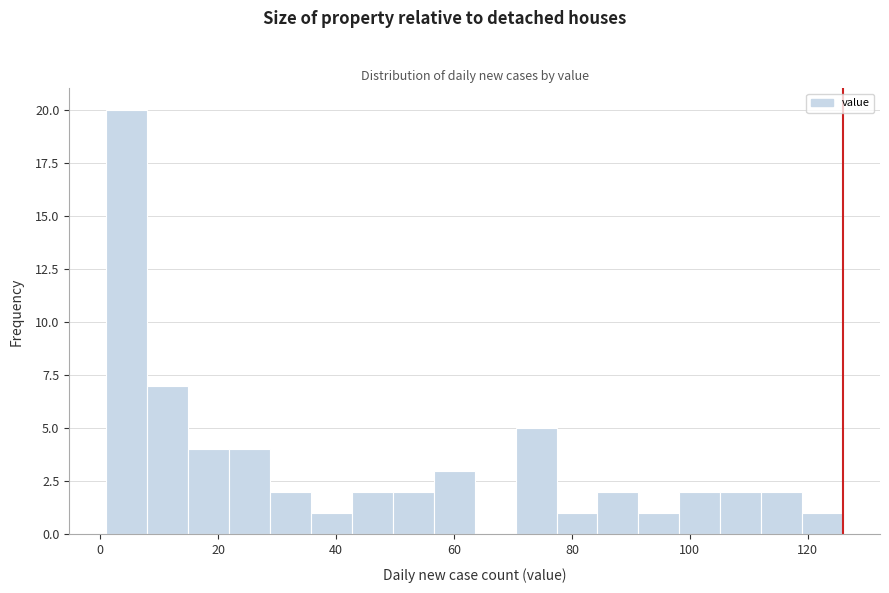

Around what value on the x-axis is the tallest bar? Give the approximate position of its centre, as read against the axis.

4